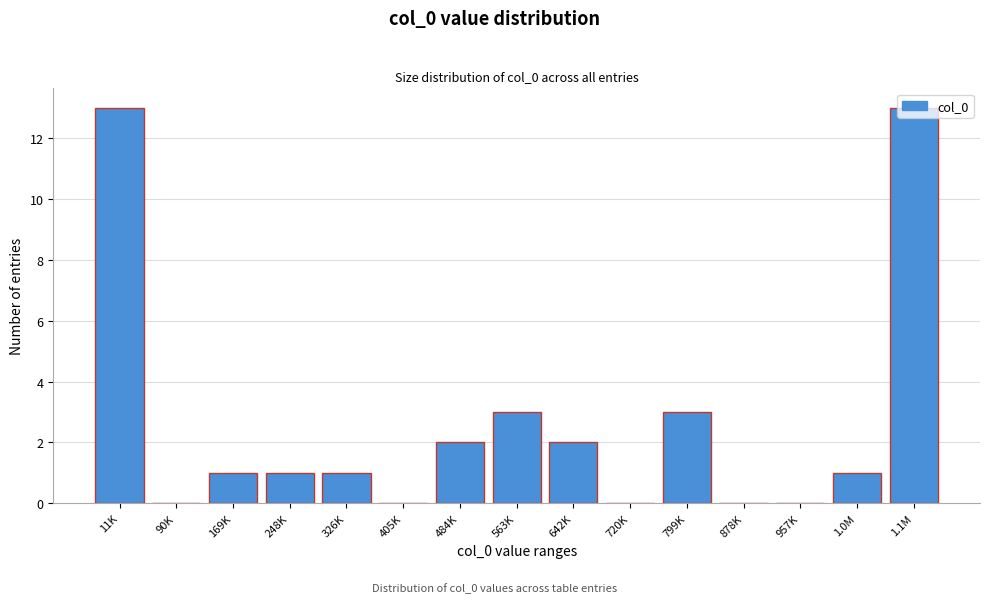

Approximately how many times larger is the value at 169K compared to 326K?

1.0